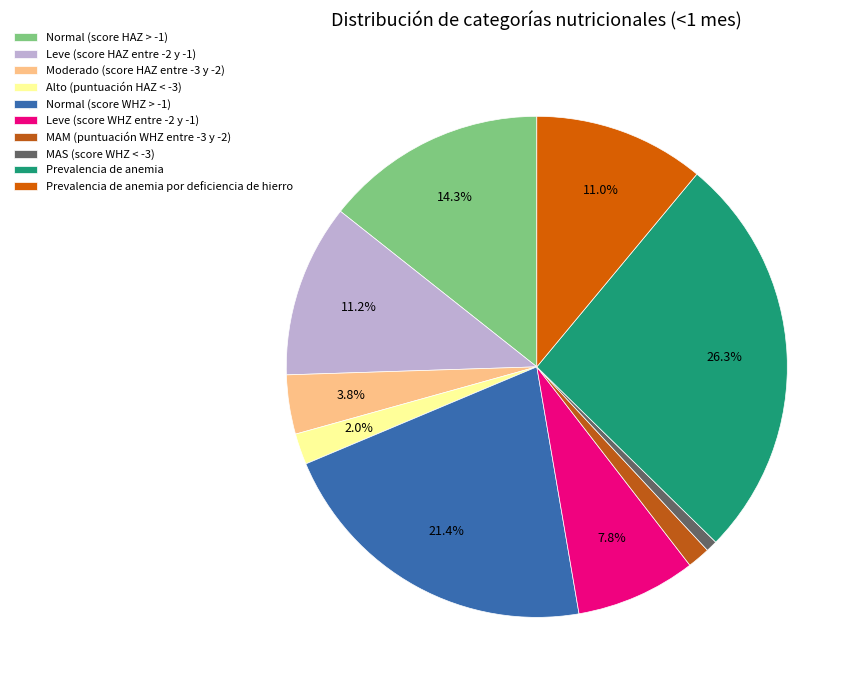

What percentage do Moderado (score HAZ entre -3 y -2) and Alto (puntuación HAZ < -3) together represent?

5.8%